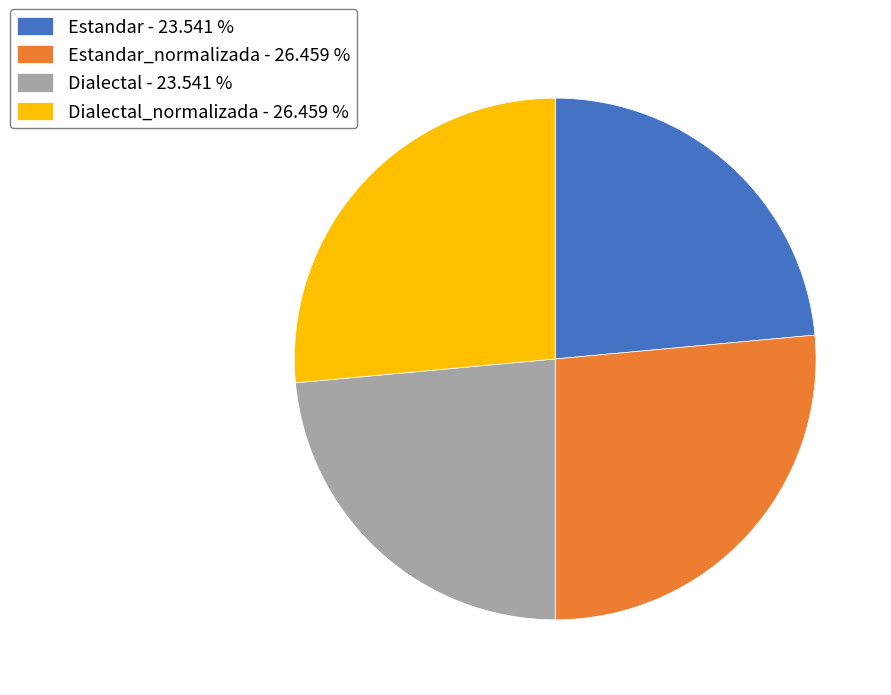

Is Estandar - 23.541 % the majority of the pie?

No